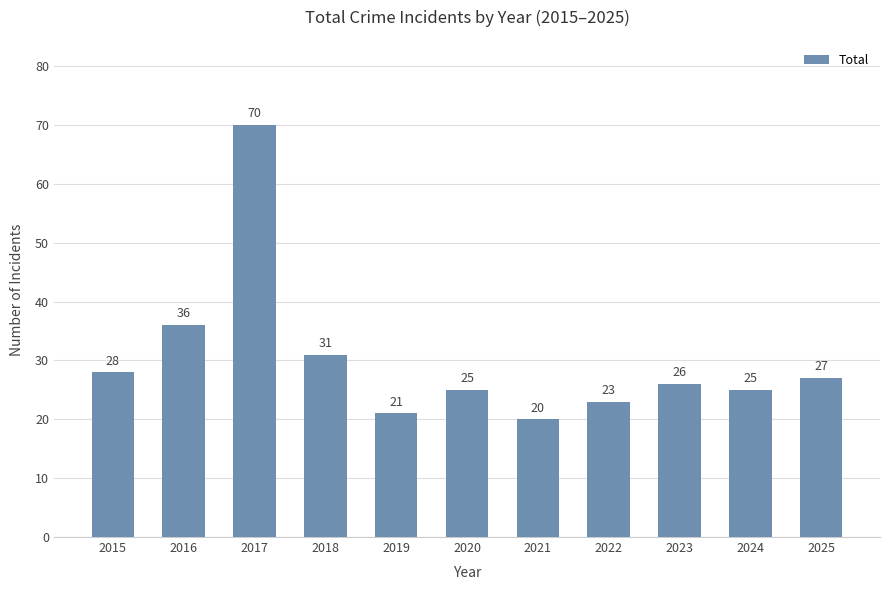

What is the sum of all values?

332